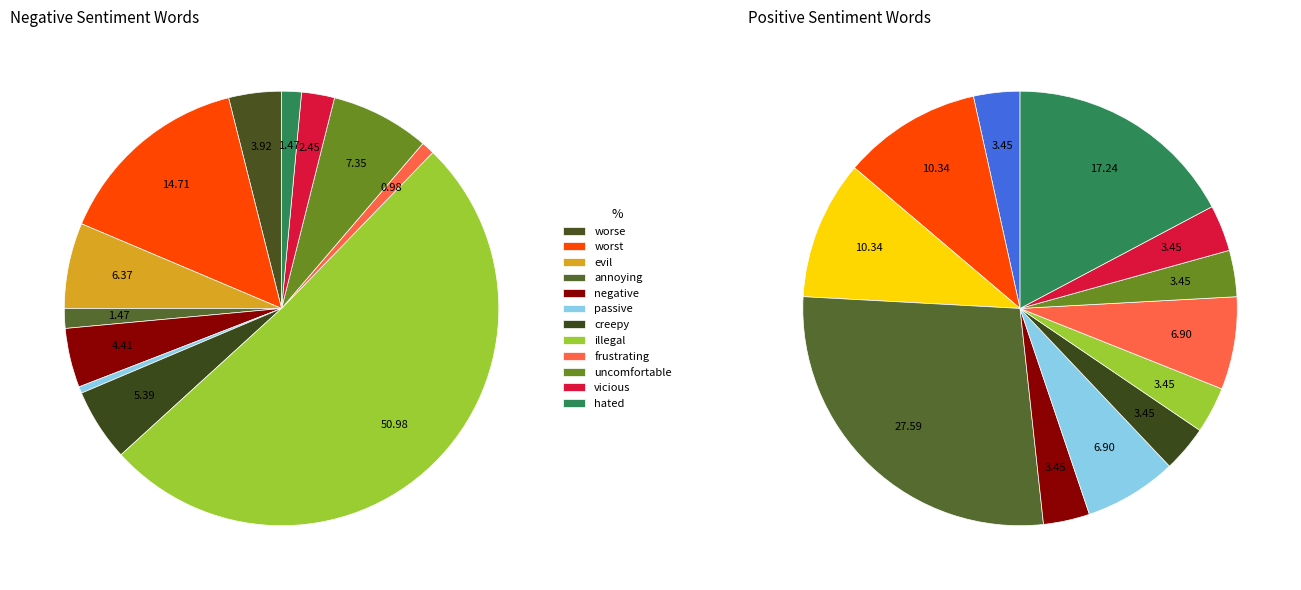

To the nearest percent, what percentage of the pie is worst?

15%